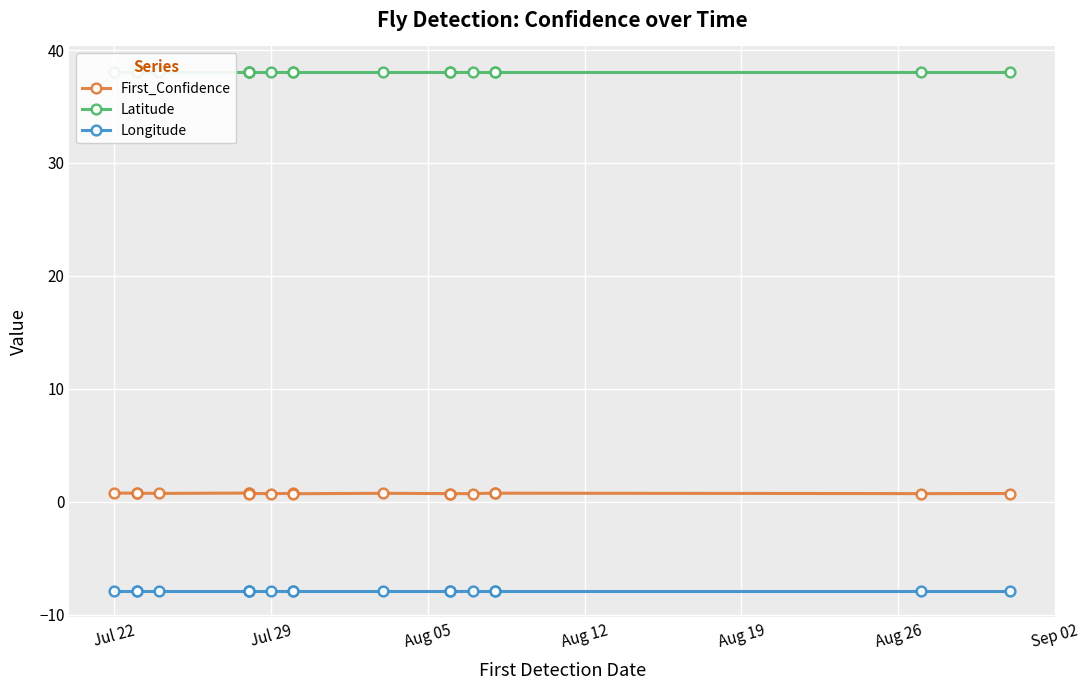

At which label is Longitude closest to -7?

Jul 22